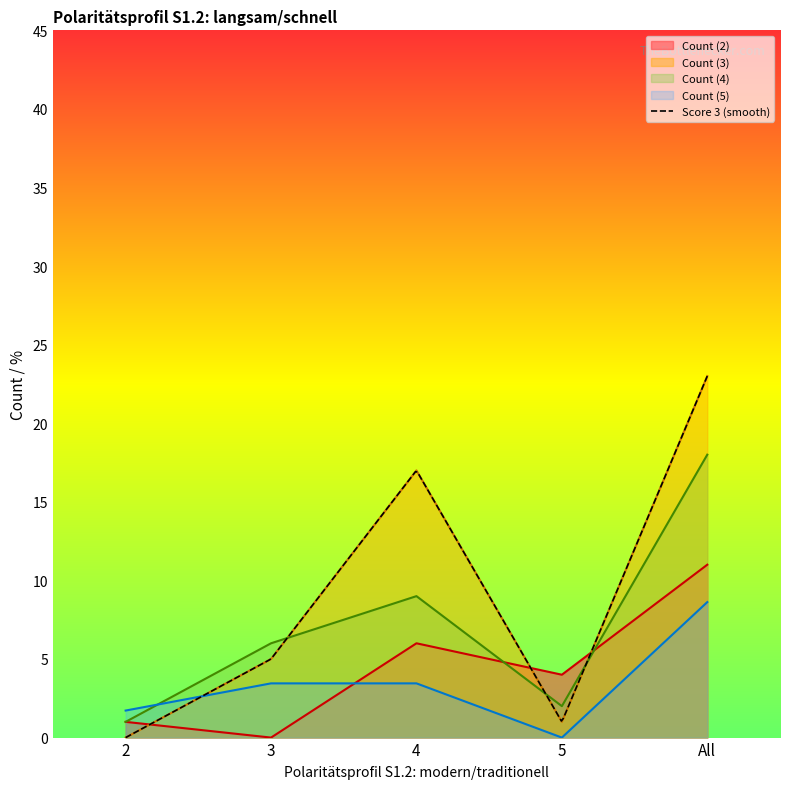

Where is the first local maximum for Score 4?

4